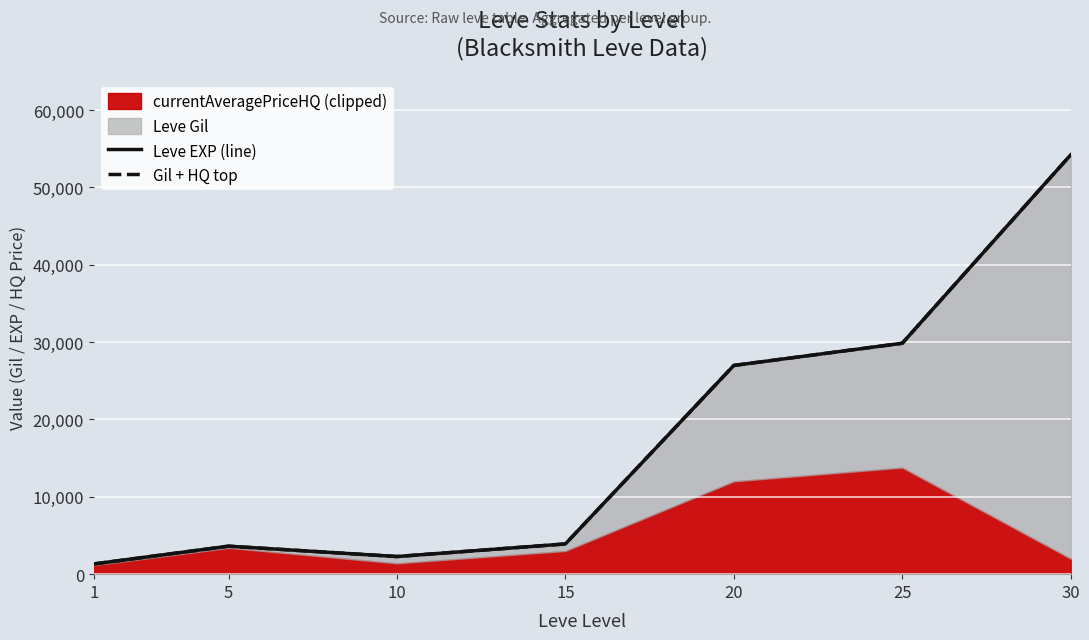

What is the sum of the Gil + HQ top values at 15 and 25?

33766.8